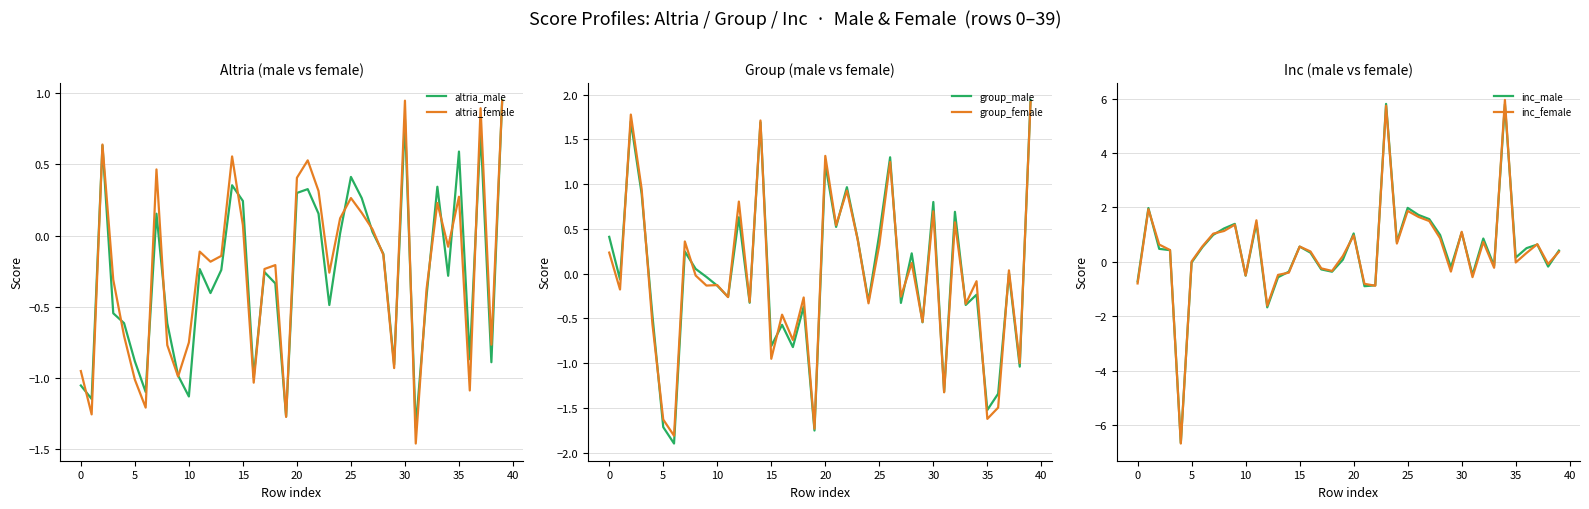

Is it true that altria_female equals -0.4 at 10?

False